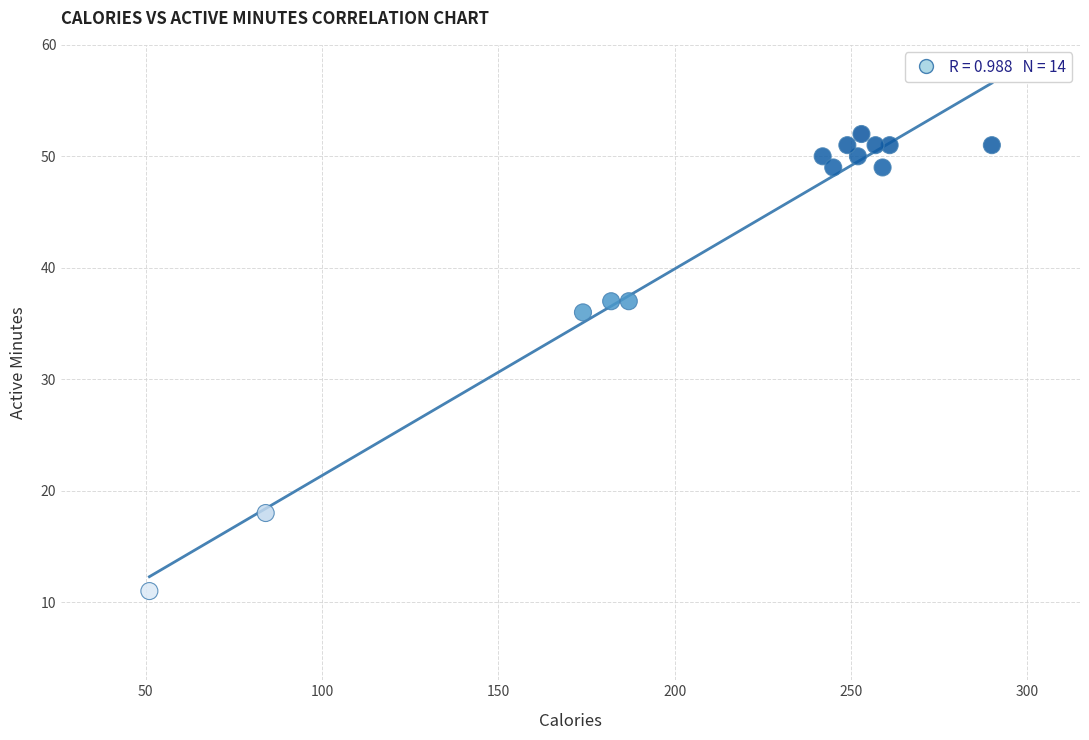

What is the range of Y values (max minus min)?

41